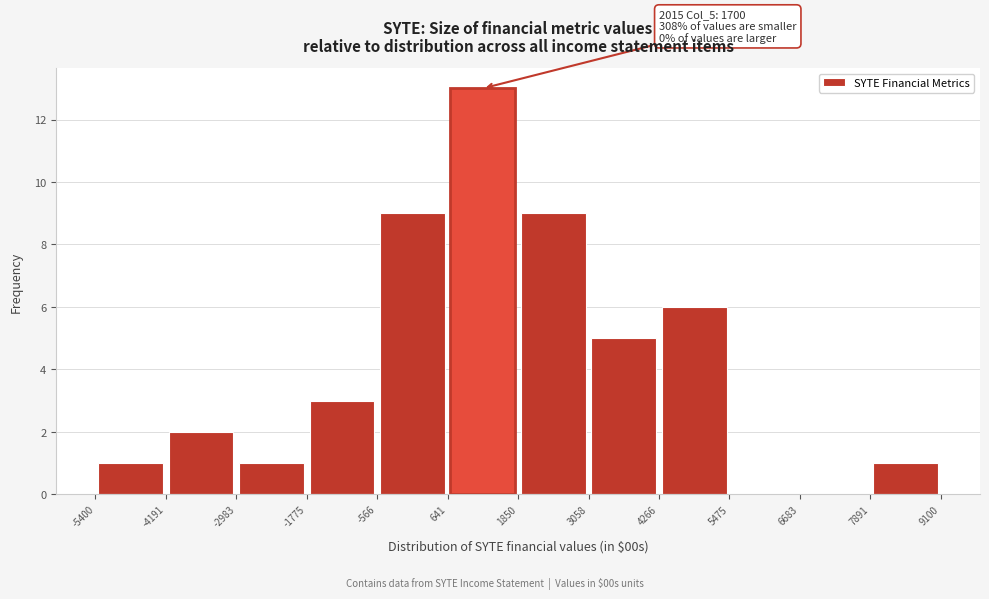

Which range on the x-axis has the tallest bar?

641 to 1850